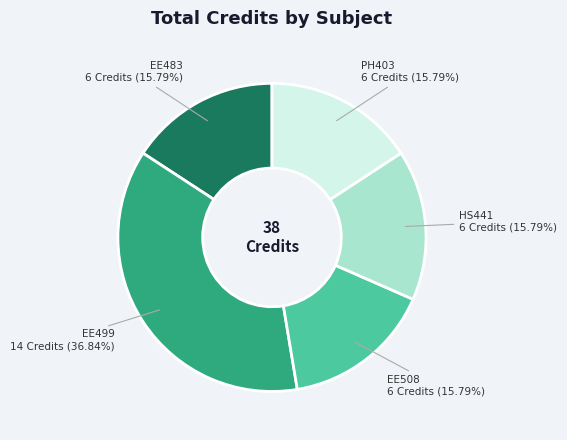

To the nearest percent, what is the difference between the largest and smallest slice percentages?

21%